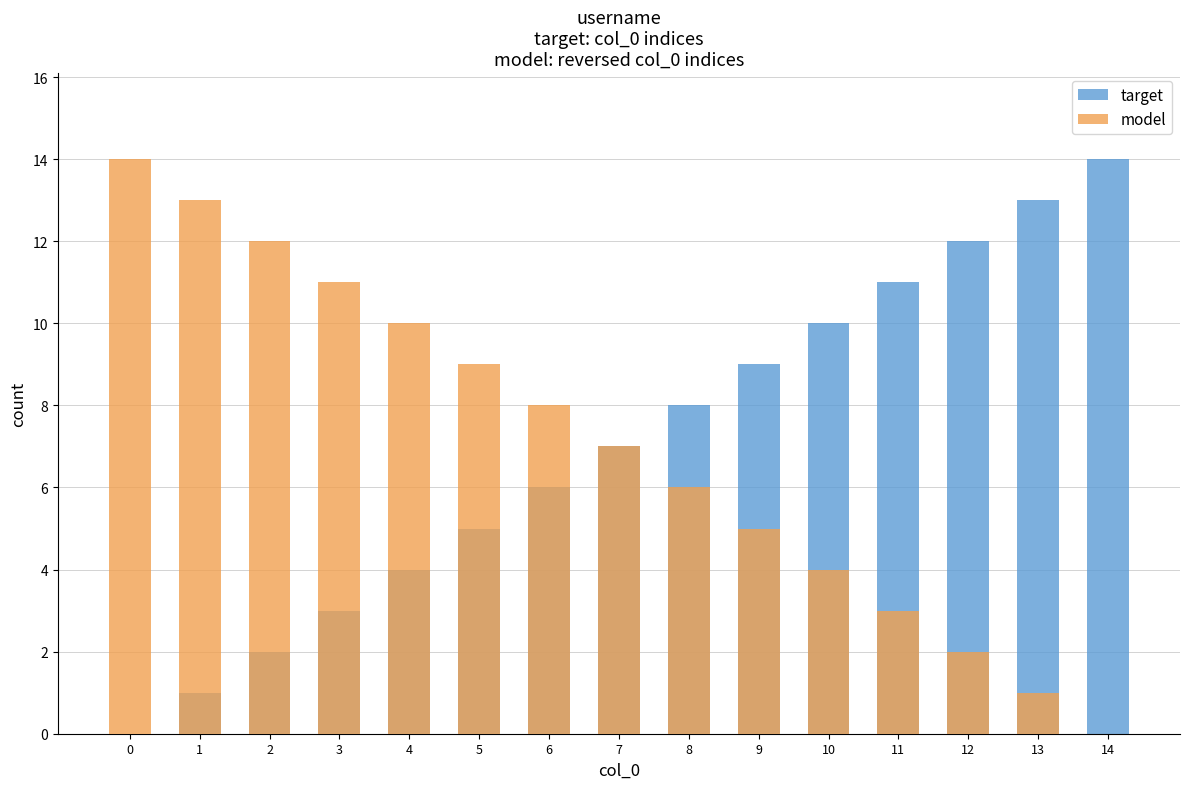

Between 11 and 13, which series saw the biggest shift?

target